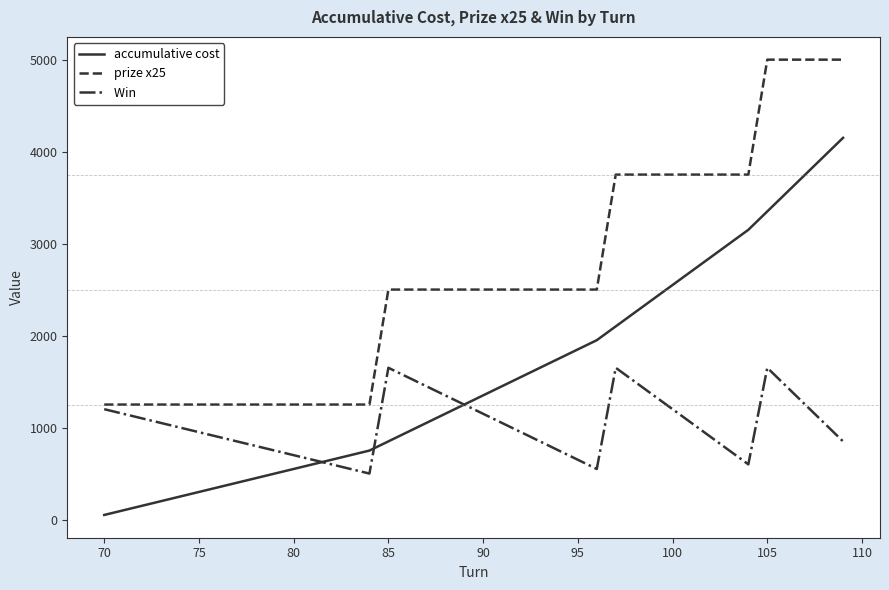

What is the greatest value displayed?

5000